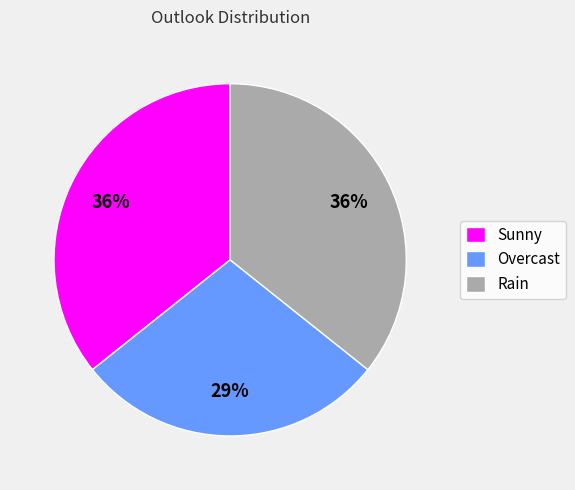

Which has a higher value, Sunny or Overcast?

Sunny